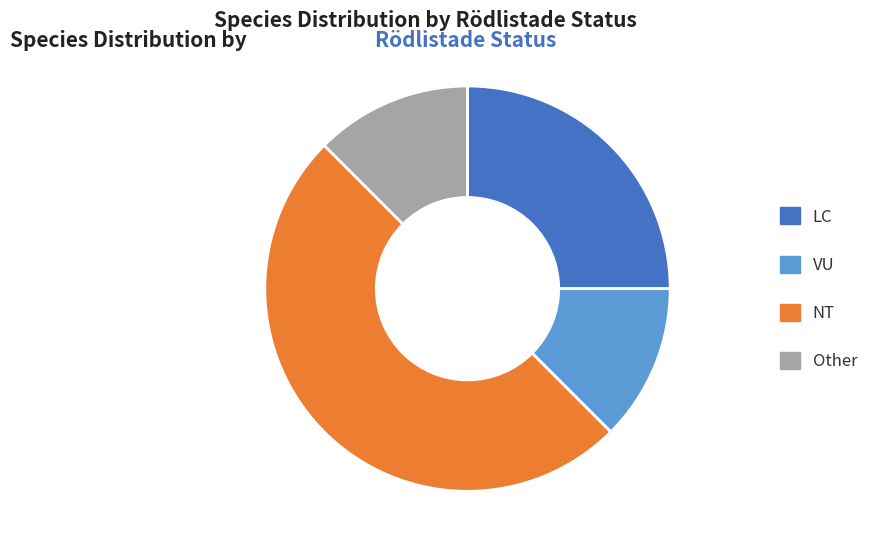

Which slice is the largest?

NT